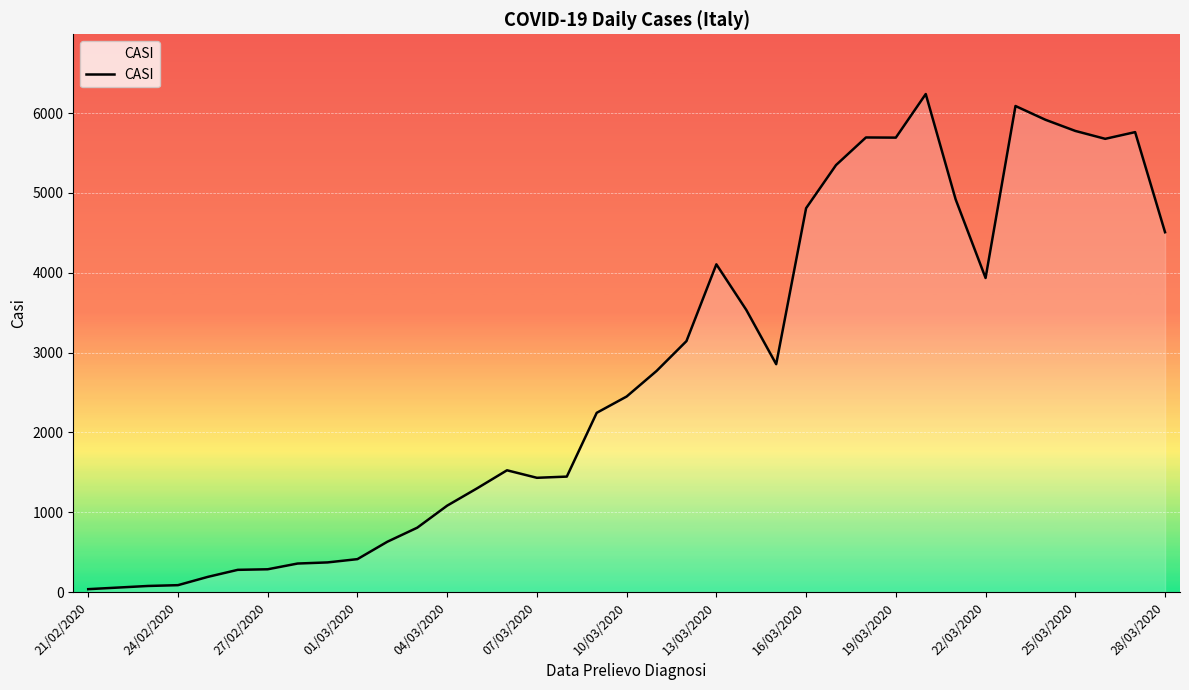

What is the maximum value shown in the chart?

6238